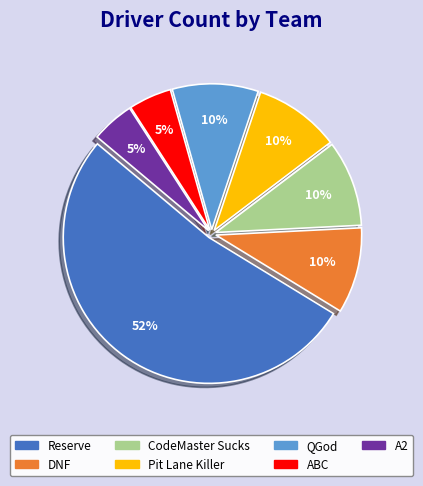

Between Reserve and Pit Lane Killer, which is larger?

Reserve